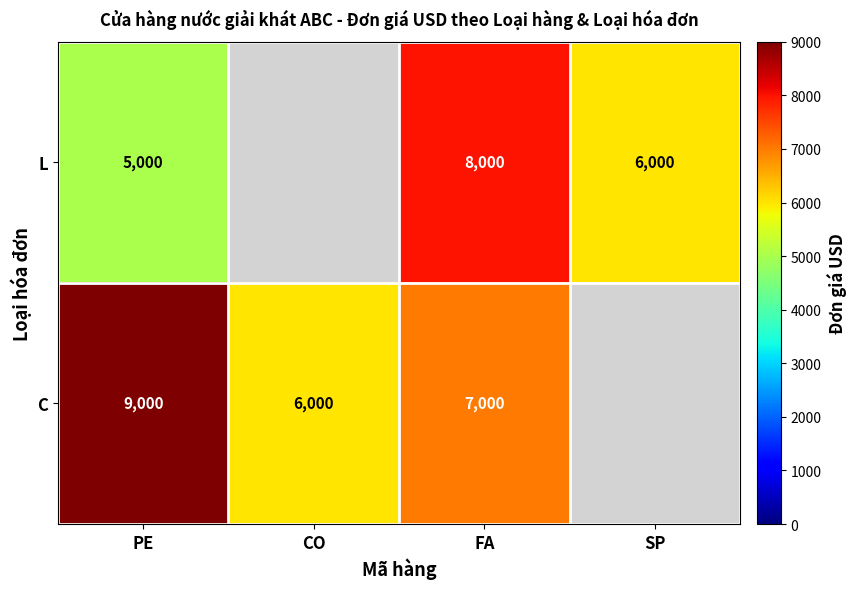

True or false: L has a value of 6000 at SP.

True